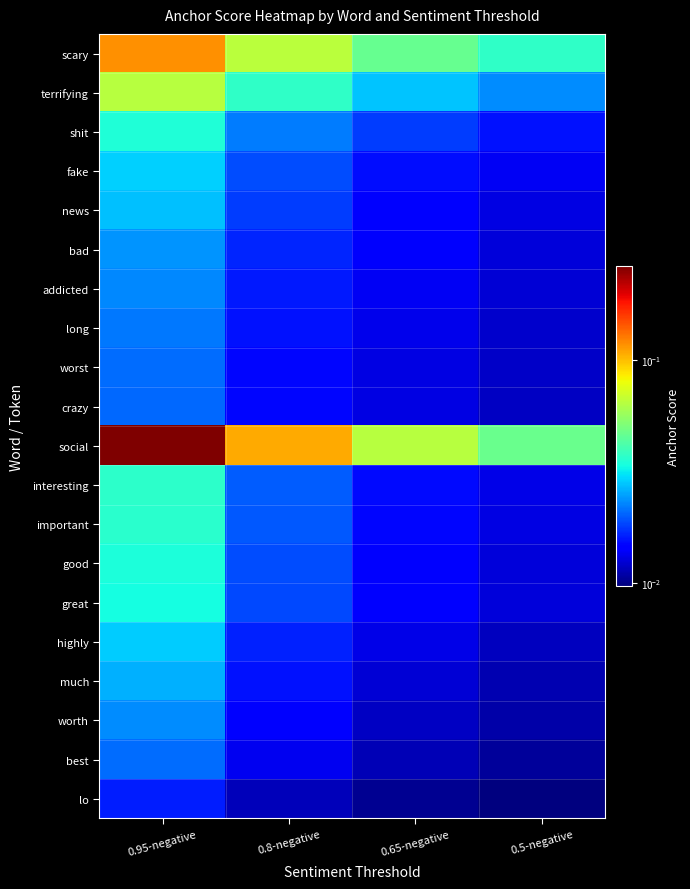

Reading right to left, list all the values displayed in this chart.

scary: 0.5-negative=0.0	0.65-negative=0.0	0.8-negative=0.1	0.95-negative=0.1
terrifying: 0.5-negative=0.0	0.65-negative=0.0	0.8-negative=0.0	0.95-negative=0.1
shit: 0.5-negative=0.0	0.65-negative=0.0	0.8-negative=0.0	0.95-negative=0.0
fake: 0.5-negative=0.0	0.65-negative=0.0	0.8-negative=0.0	0.95-negative=0.0
news: 0.5-negative=0.0	0.65-negative=0.0	0.8-negative=0.0	0.95-negative=0.0
bad: 0.5-negative=0.0	0.65-negative=0.0	0.8-negative=0.0	0.95-negative=0.0
addicted: 0.5-negative=0.0	0.65-negative=0.0	0.8-negative=0.0	0.95-negative=0.0
long: 0.5-negative=0.0	0.65-negative=0.0	0.8-negative=0.0	0.95-negative=0.0
worst: 0.5-negative=0.0	0.65-negative=0.0	0.8-negative=0.0	0.95-negative=0.0
crazy: 0.5-negative=0.0	0.65-negative=0.0	0.8-negative=0.0	0.95-negative=0.0
social: 0.5-negative=0.0	0.65-negative=0.1	0.8-negative=0.1	0.95-negative=0.3
interesting: 0.5-negative=0.0	0.65-negative=0.0	0.8-negative=0.0	0.95-negative=0.0
important: 0.5-negative=0.0	0.65-negative=0.0	0.8-negative=0.0	0.95-negative=0.0
good: 0.5-negative=0.0	0.65-negative=0.0	0.8-negative=0.0	0.95-negative=0.0
great: 0.5-negative=0.0	0.65-negative=0.0	0.8-negative=0.0	0.95-negative=0.0
highly: 0.5-negative=0.0	0.65-negative=0.0	0.8-negative=0.0	0.95-negative=0.0
much: 0.5-negative=0.0	0.65-negative=0.0	0.8-negative=0.0	0.95-negative=0.0
worth: 0.5-negative=0.0	0.65-negative=0.0	0.8-negative=0.0	0.95-negative=0.0
best: 0.5-negative=0.0	0.65-negative=0.0	0.8-negative=0.0	0.95-negative=0.0
lo: 0.5-negative=0.0	0.65-negative=0.0	0.8-negative=0.0	0.95-negative=0.0